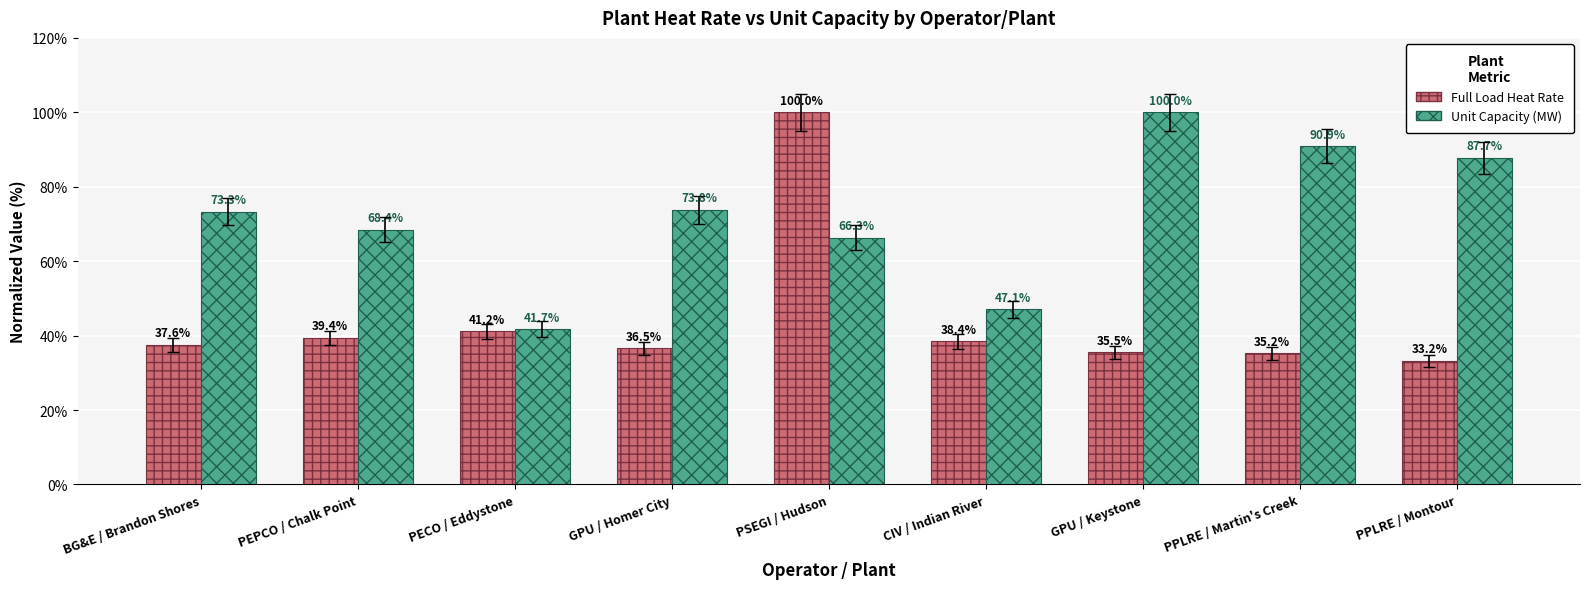

Reading left to right, extract all data points from this chart.

Full Load Heat Rate: BG&E / Brandon Shores=37.6	PEPCO / Chalk Point=39.4	PECO / Eddystone=41.2	GPU / Homer City=36.5	PSEGI / Hudson=100.0	CIV / Indian River=38.4	GPU / Keystone=35.5	PPLRE / Martin's Creek=35.2	PPLRE / Montour=33.2
Unit Capacity (MW): BG&E / Brandon Shores=73.3	PEPCO / Chalk Point=68.4	PECO / Eddystone=41.7	GPU / Homer City=73.8	PSEGI / Hudson=66.3	CIV / Indian River=47.1	GPU / Keystone=100.0	PPLRE / Martin's Creek=90.9	PPLRE / Montour=87.7